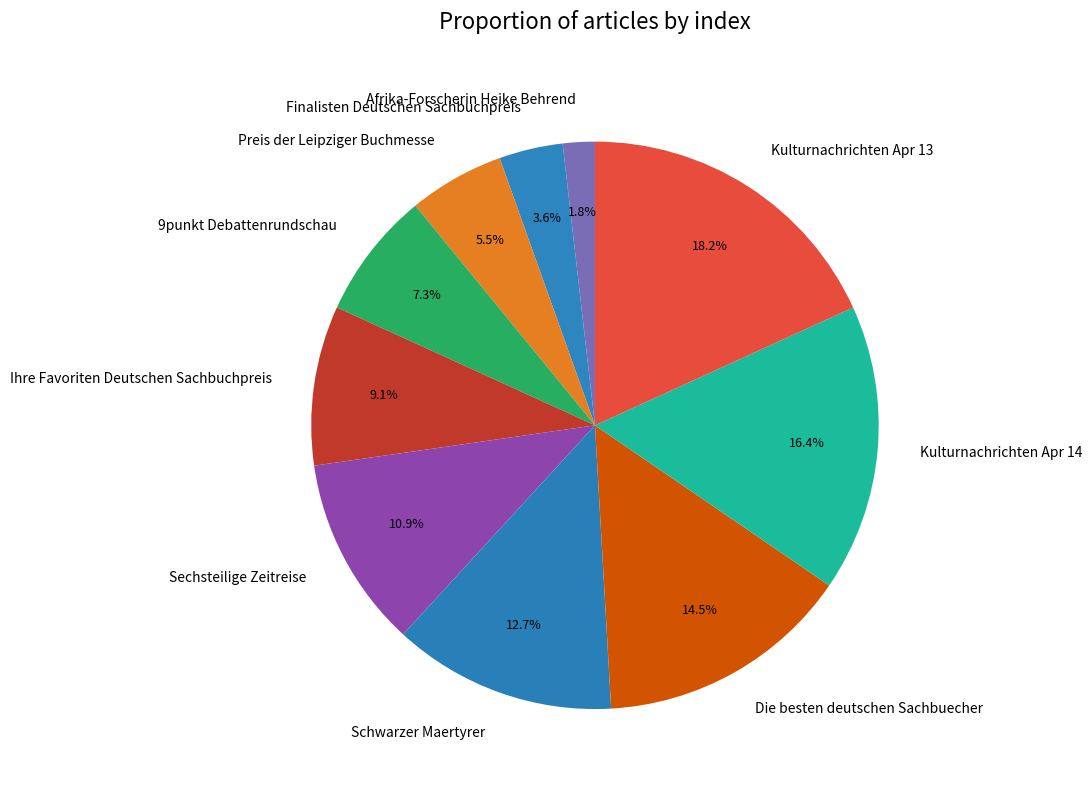

To the nearest percent, what is the combined percentage of Finalisten Deutschen Sachbuchpreis and Ihre Favoriten Deutschen Sachbuchpreis?

13%